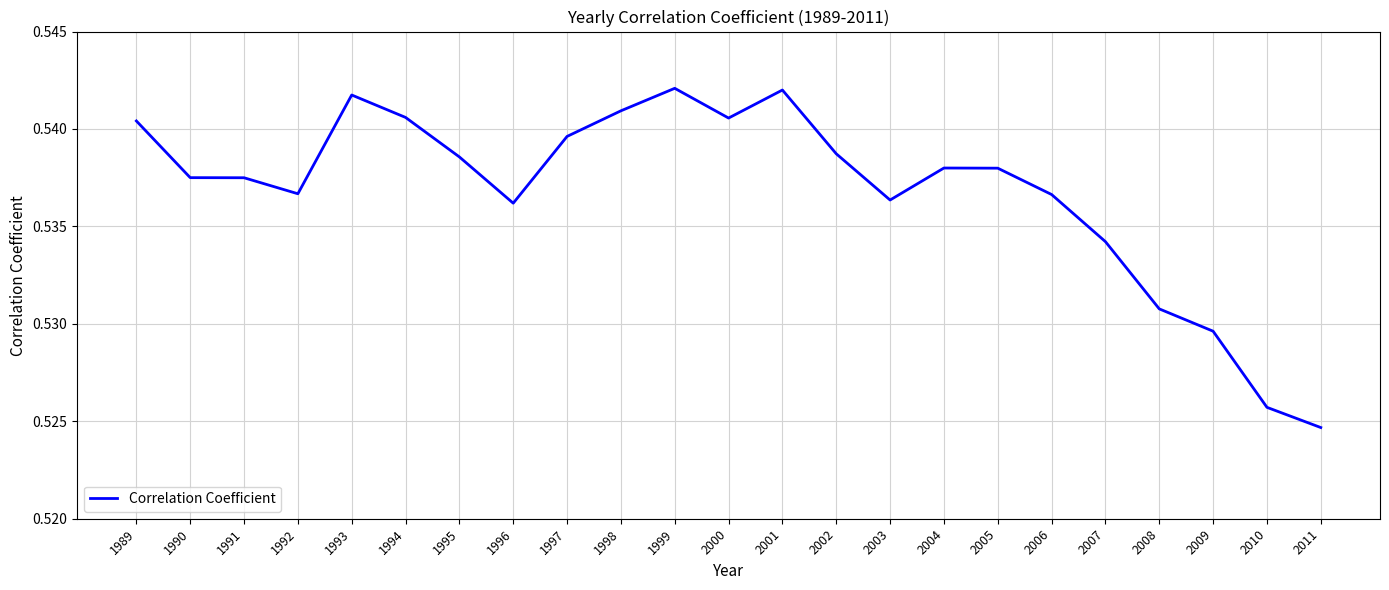

At which label is the value closest to 0?

2011